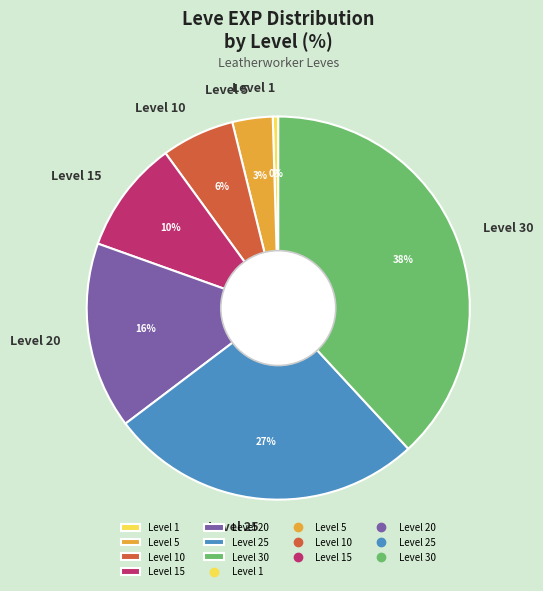

Which category has the biggest portion of the pie?

Level 30